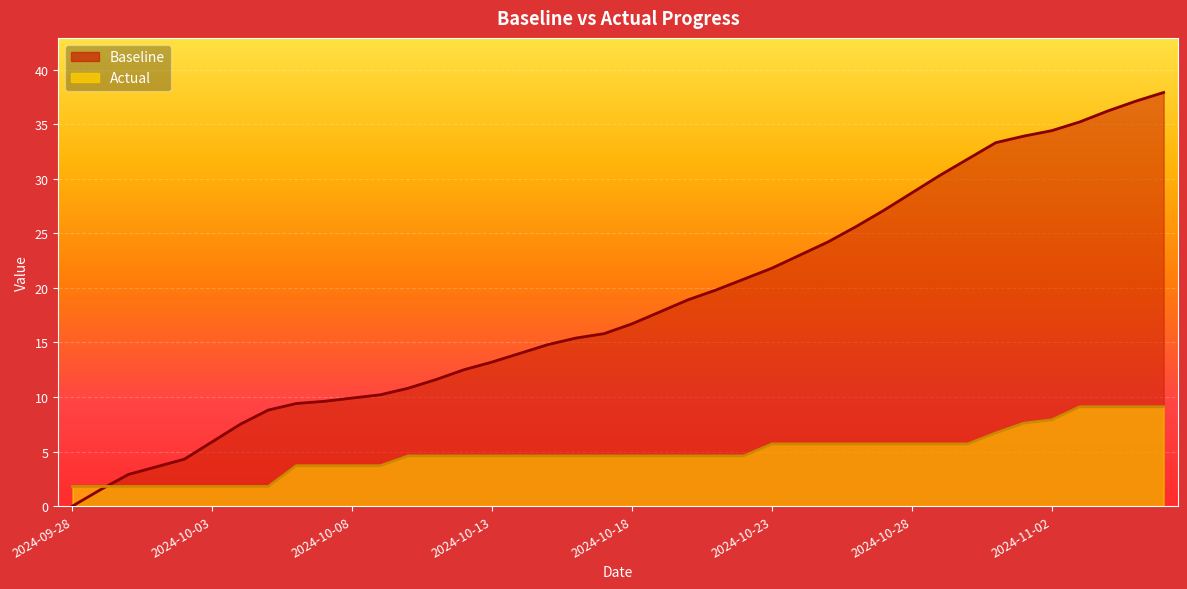

Between 2024-10-17 and 2024-11-05, which series saw the biggest shift?

Baseline